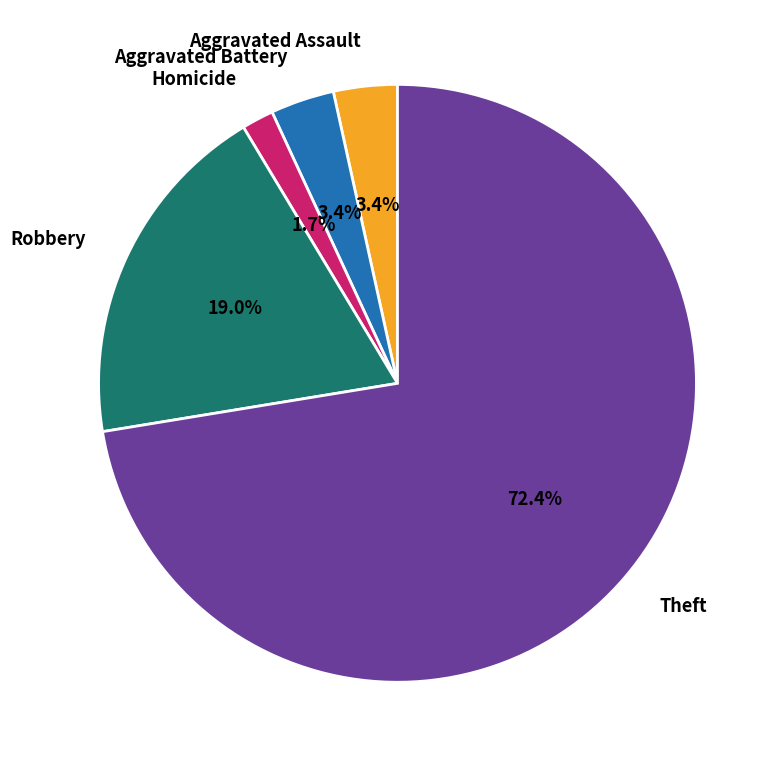

What percentage is the Homicide slice, to the nearest percent?

2%